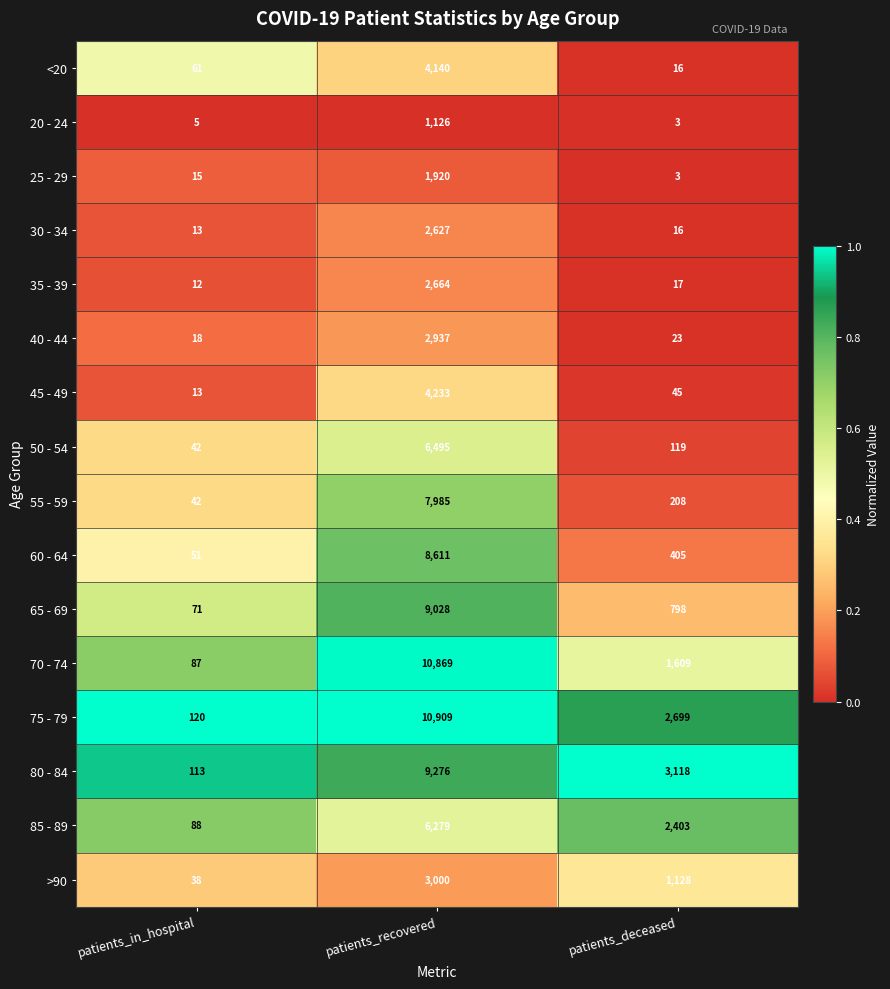

What is the average value of the 85 - 89 series?

2923